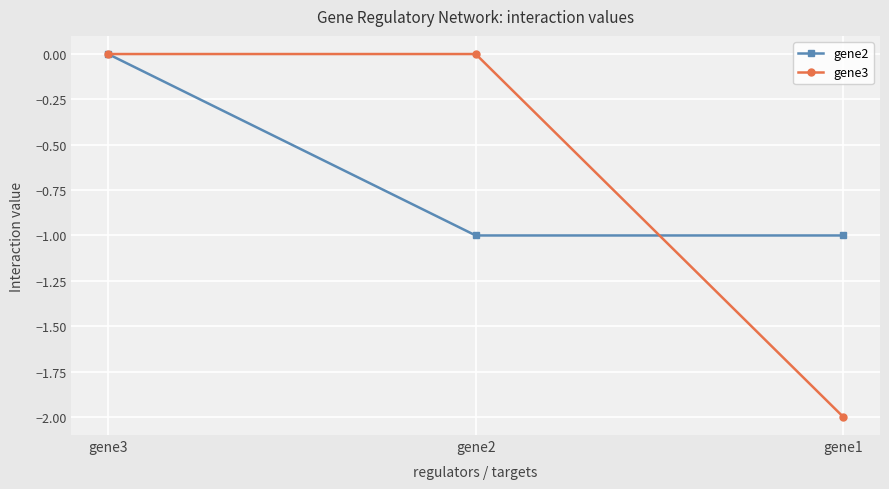

What is the value of the gene2 point at the 1st from the left?

0